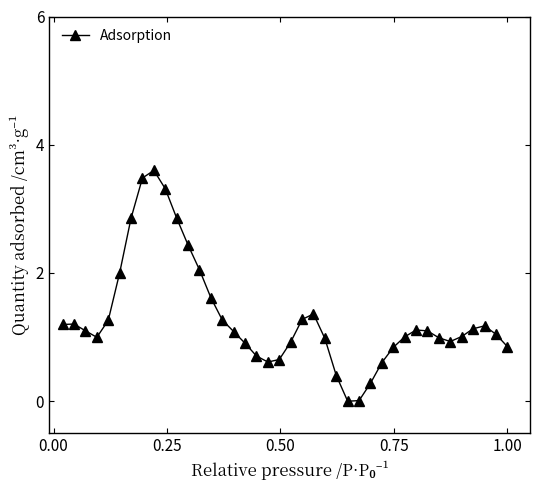

True or false: there are more than 0 points higher than both neighbors.

True